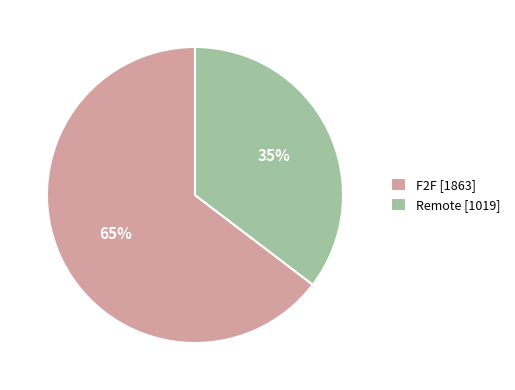

What percentage is the Remote slice, to the nearest percent?

35%